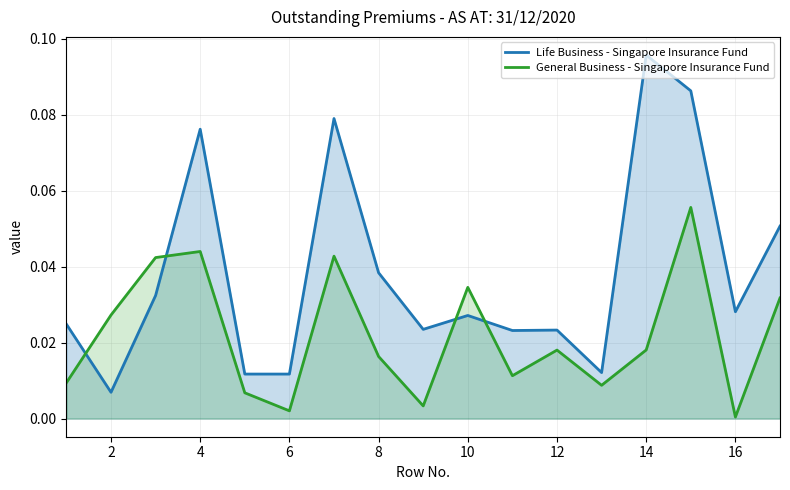

Rank the series by their average value, from lowest to highest.

General Business - Singapore Insurance Fund, Life Business - Singapore Insurance Fund